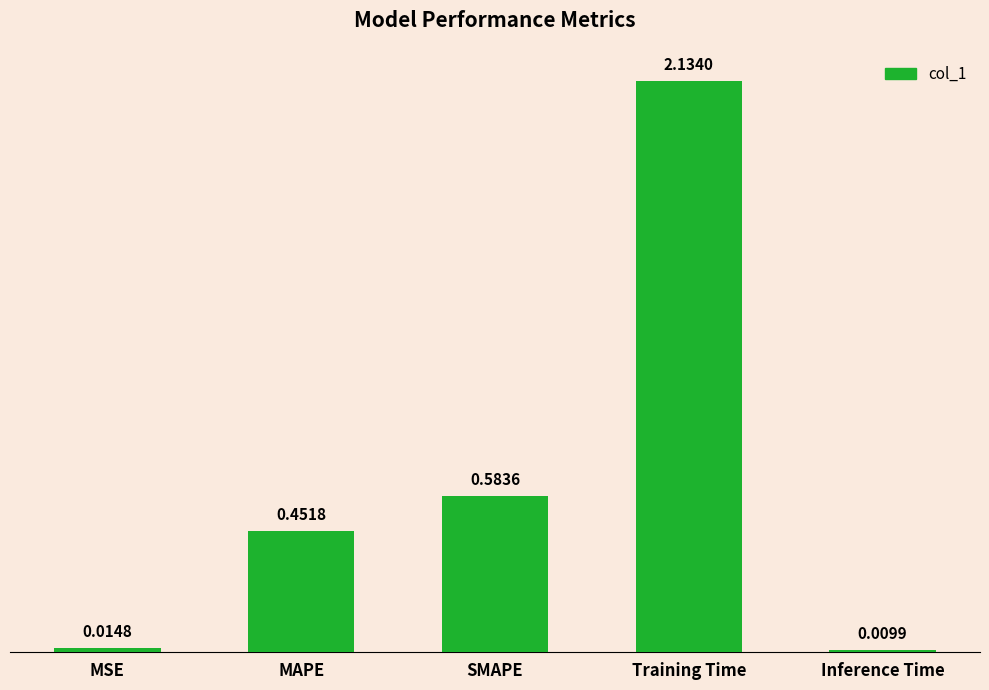

What is the sum of all values?

3.2